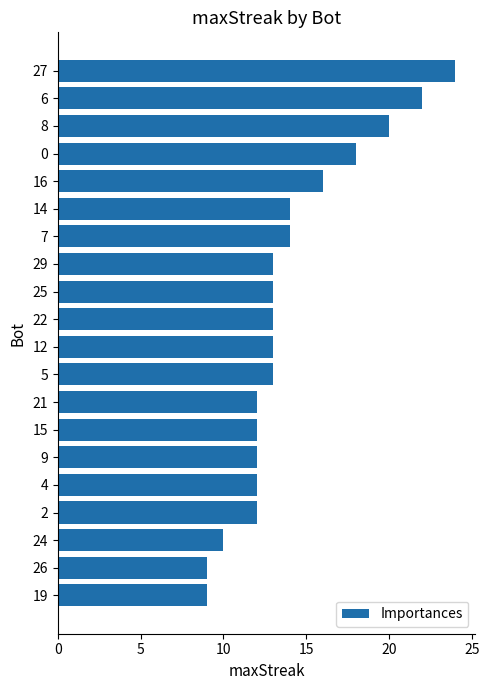

The chart shows a value of 7 at 0. True or false?

False